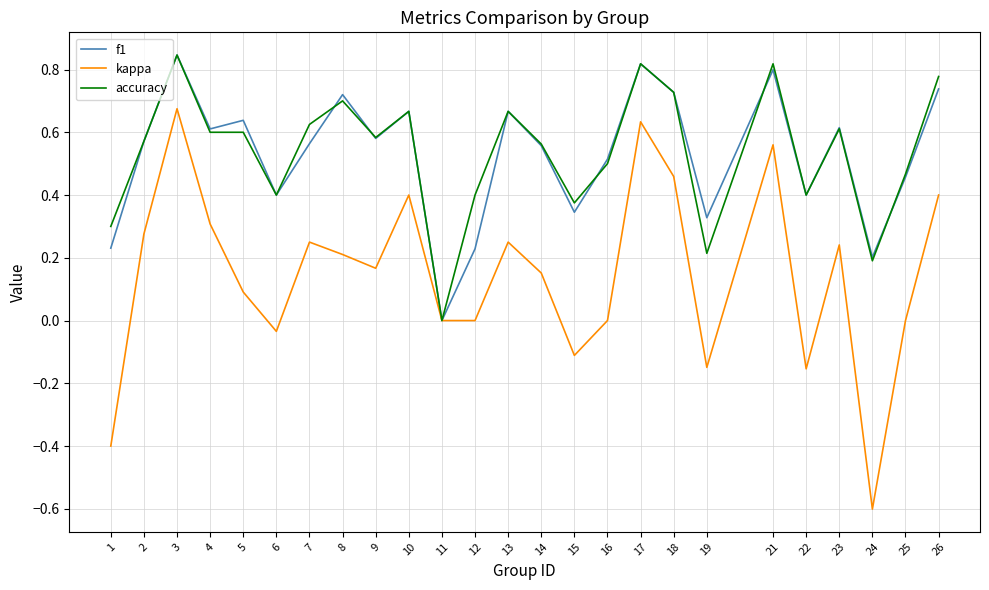

At which category is the sum across all series the highest?

3